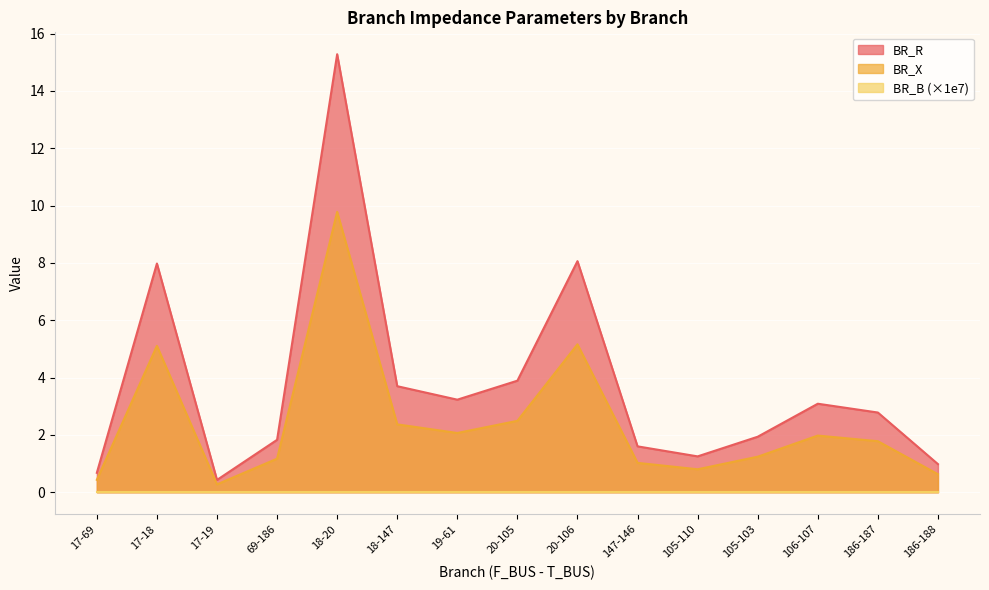

The BR_R series shows 1.8 at 69-186. True or false?

True